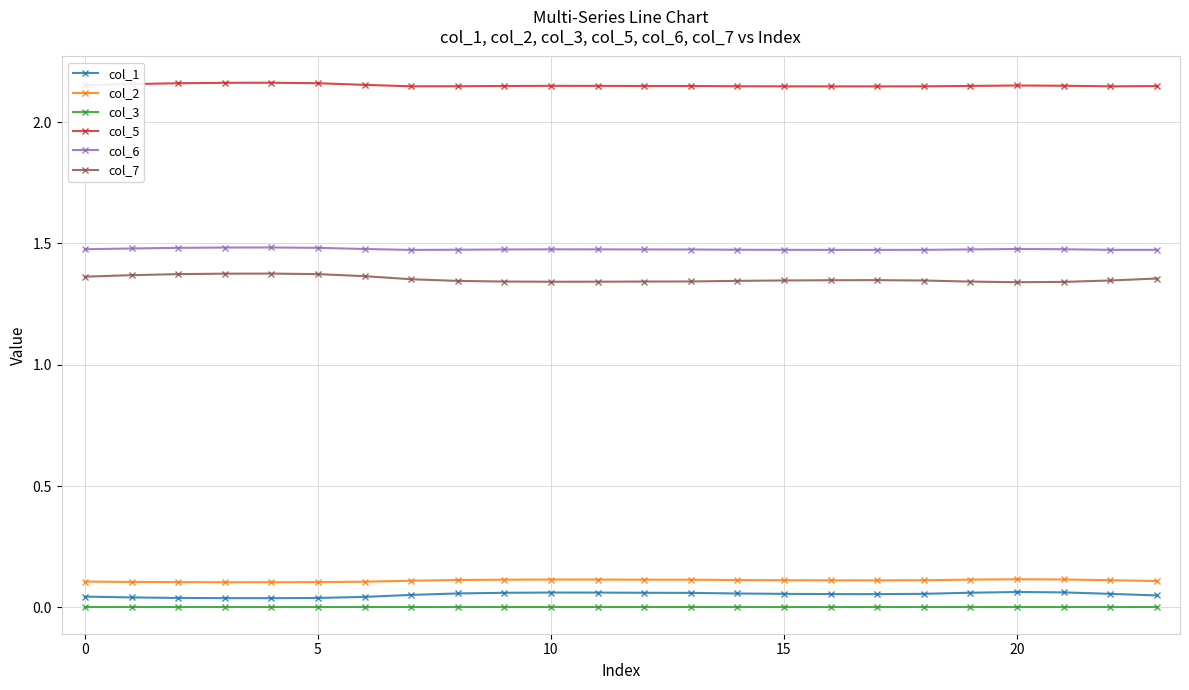

Which series has the largest total across all categories?

col_5